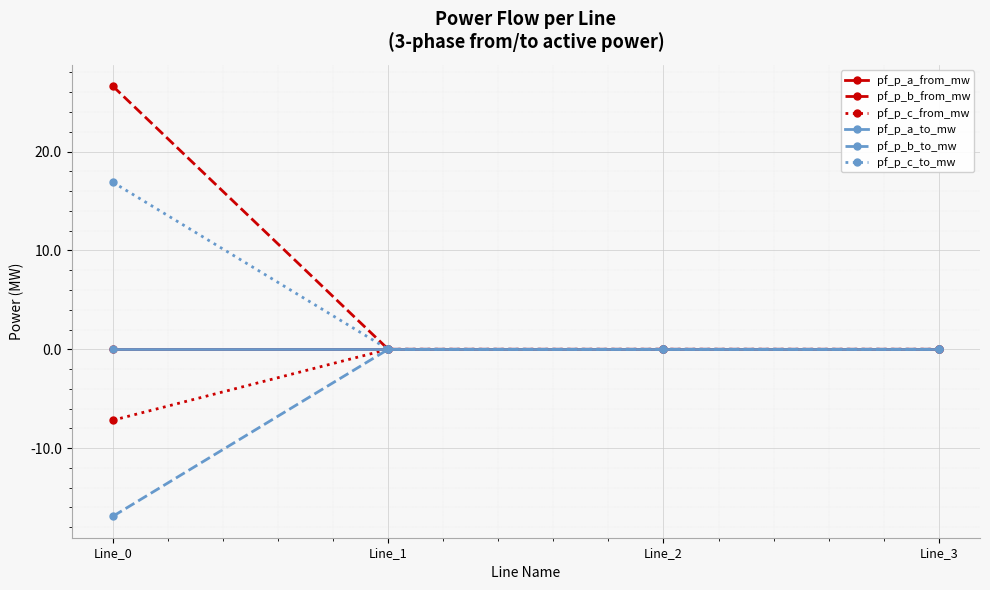

Is this an area chart (filled region under the line)?

No